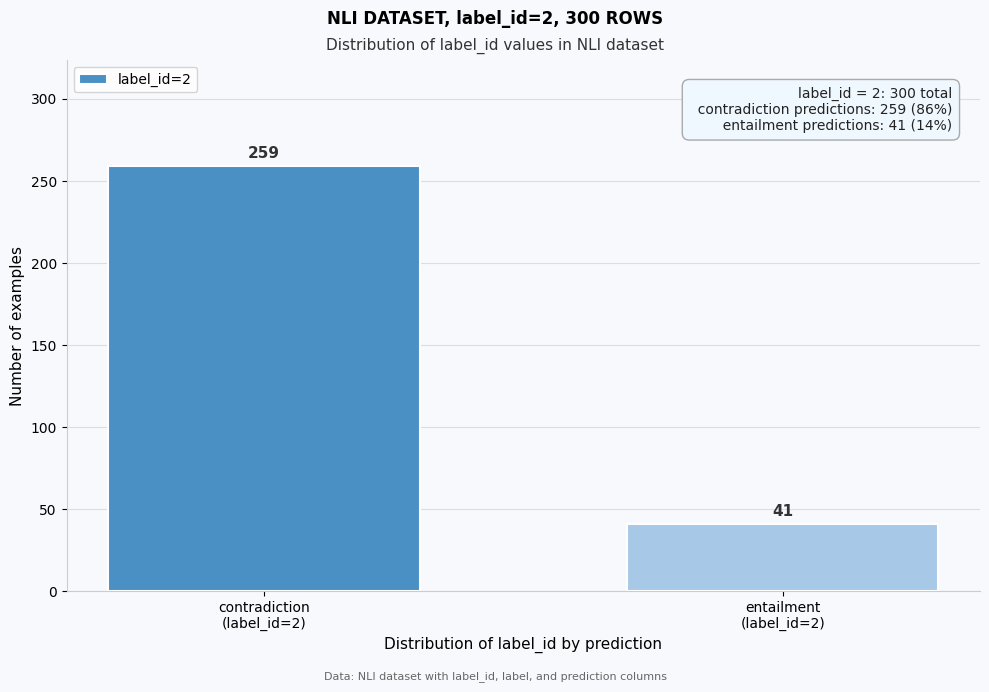

Reading right to left, extract all data points from this chart.

41	259